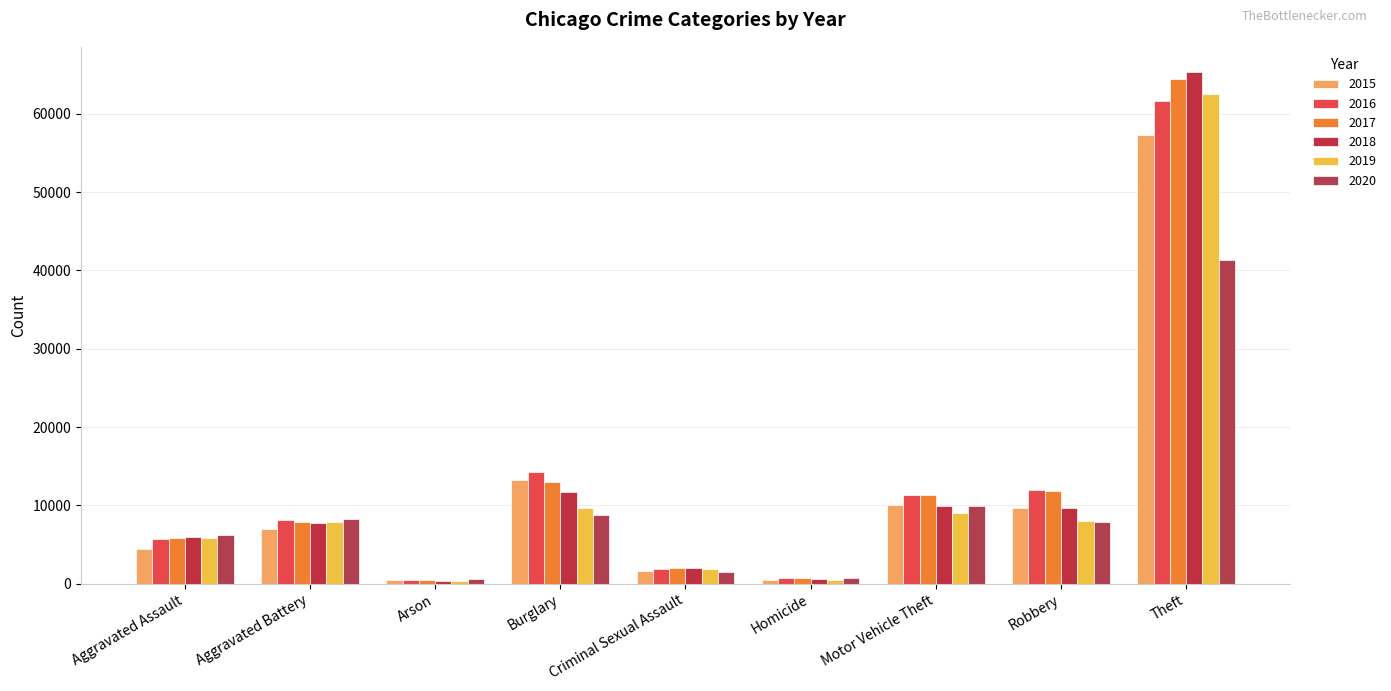

What is the sum of all 2020 values?

85297